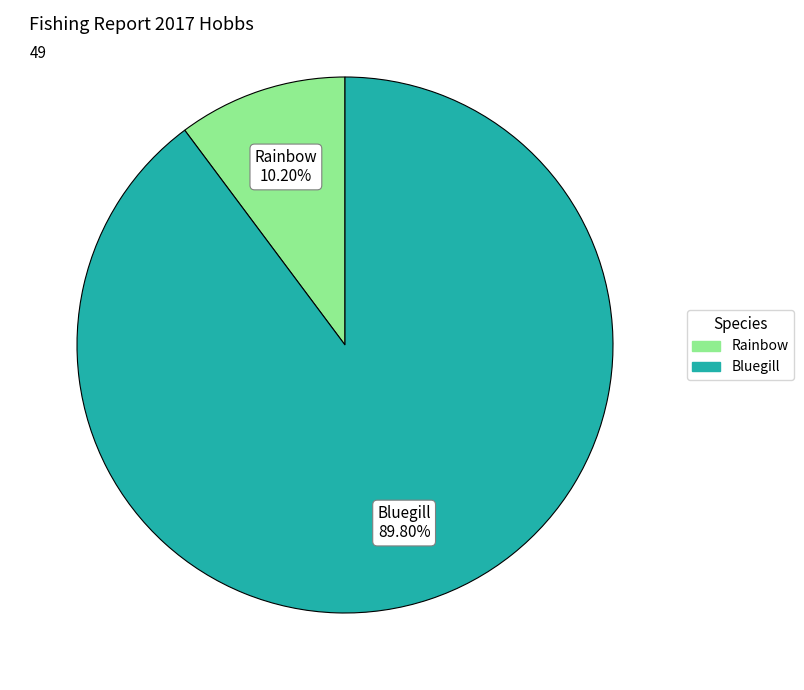

Count the number of slices in the pie.

2